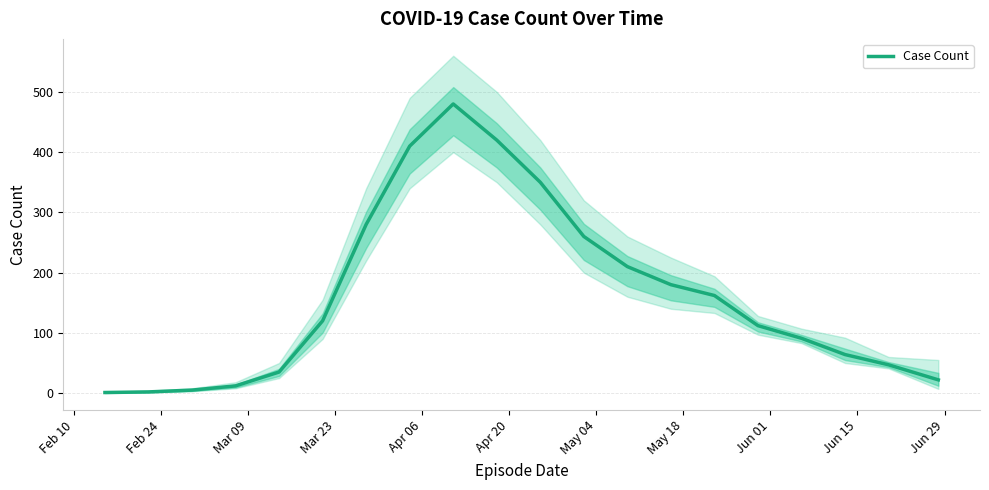

Count the number of categories in the chart.

20